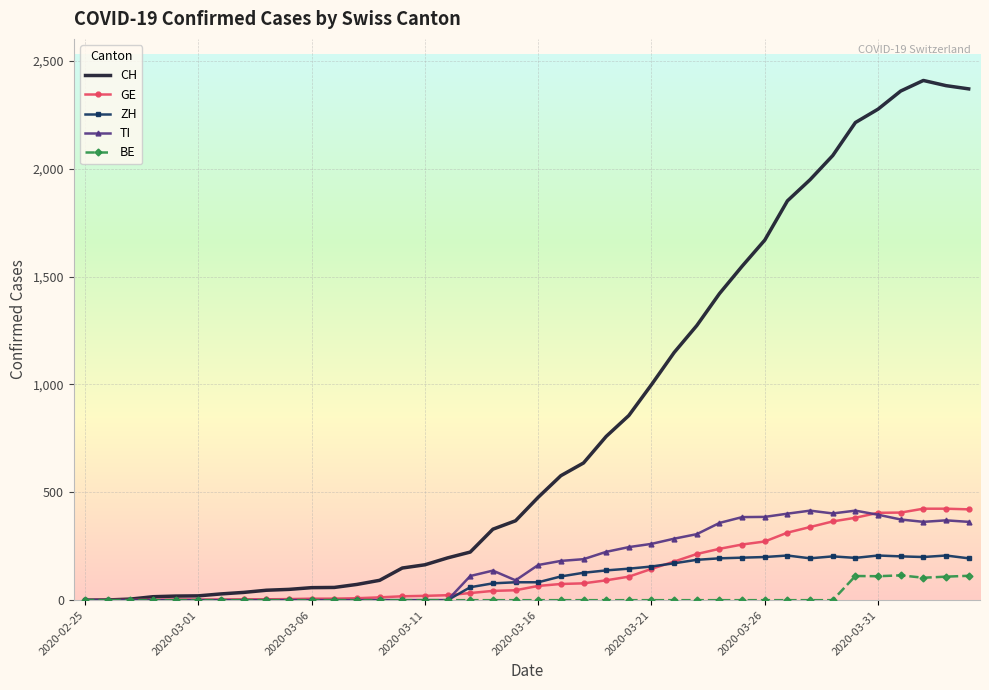

What is the maximum value for BE?

115